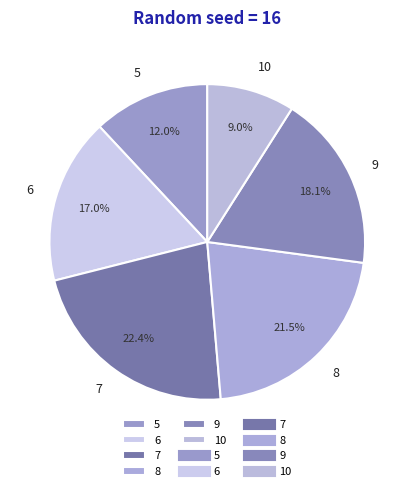

Is 8 the majority of the pie?

No